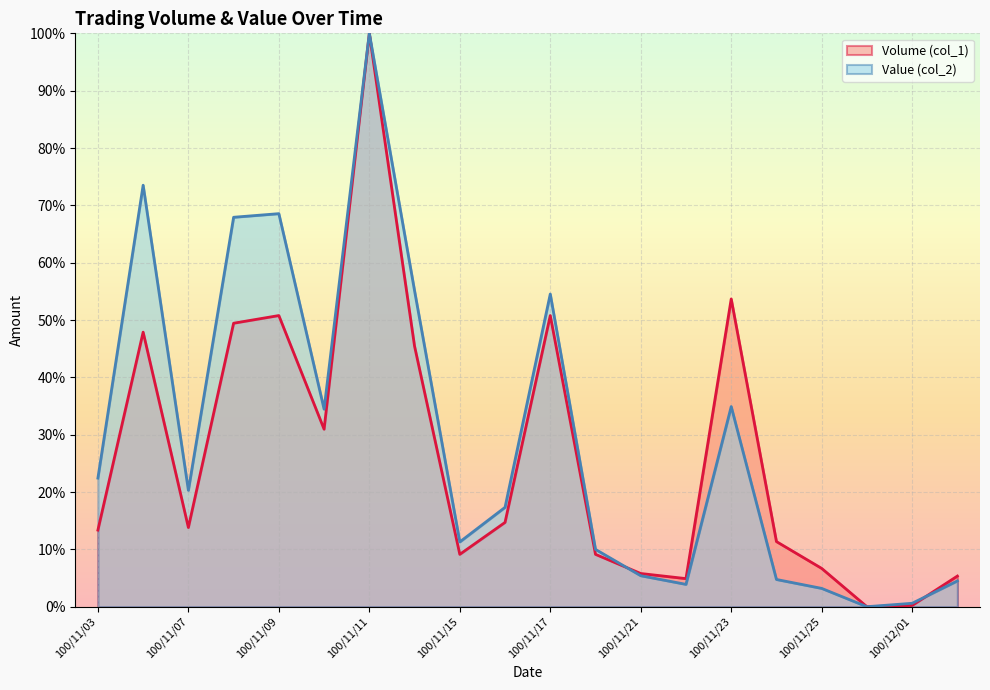

How many series are shown in this chart?

2